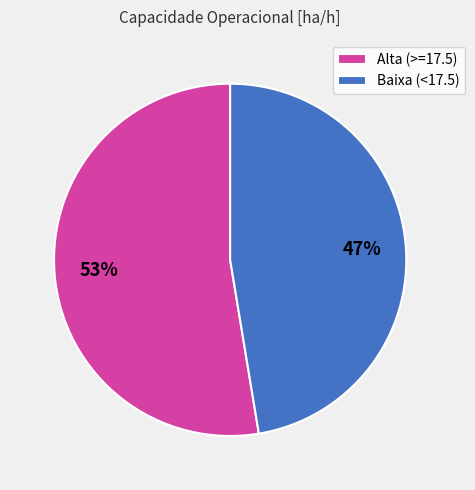

Does any single category account for the majority?

Yes